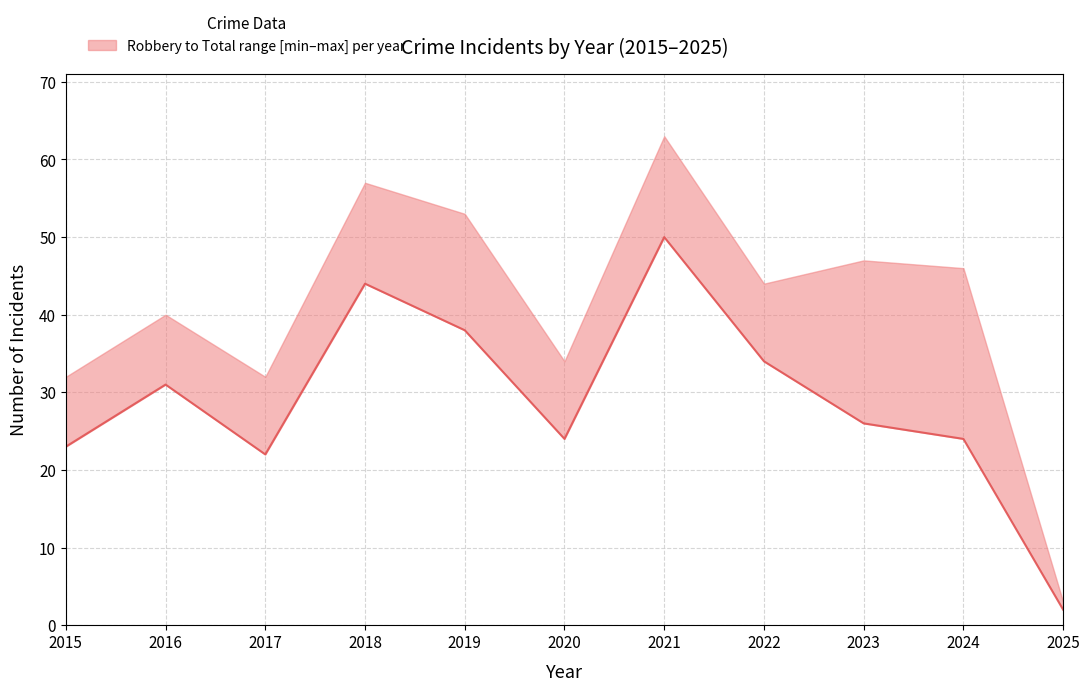

Which has a higher value, 2017 or 2015?

2015